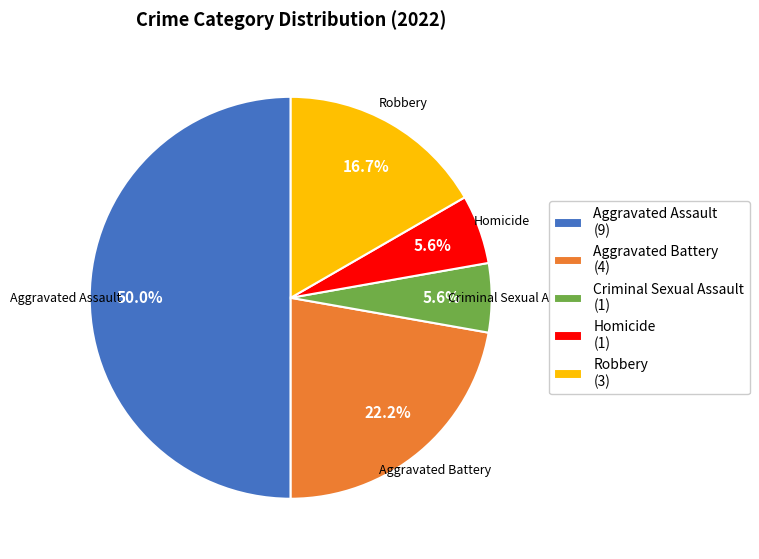

True or false: Criminal Sexual Assault accounts for 6% of the total.

True